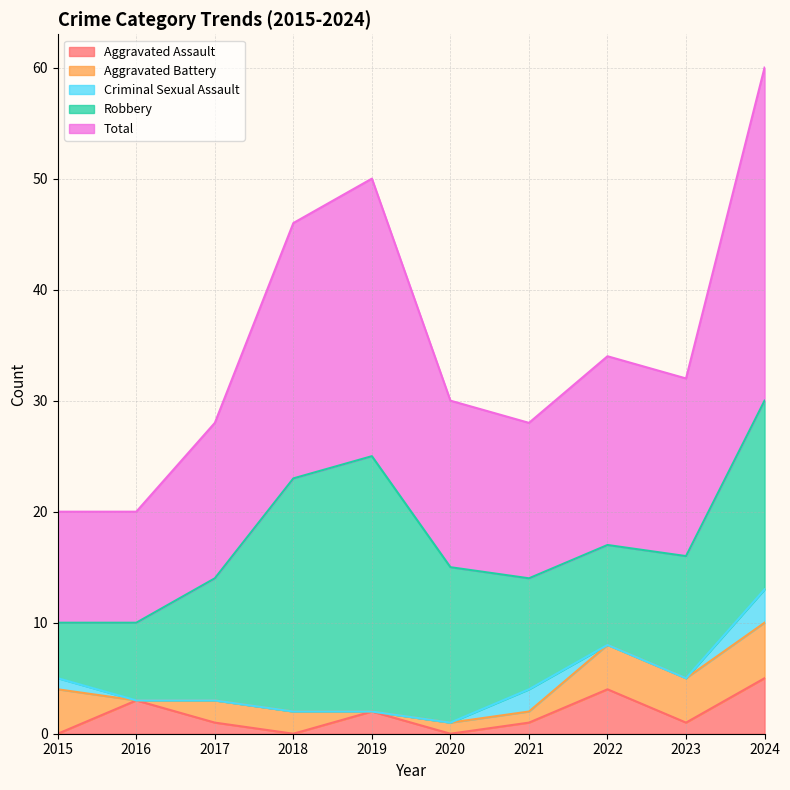

What is the value of the Robbery point at the 9th from the left?

11